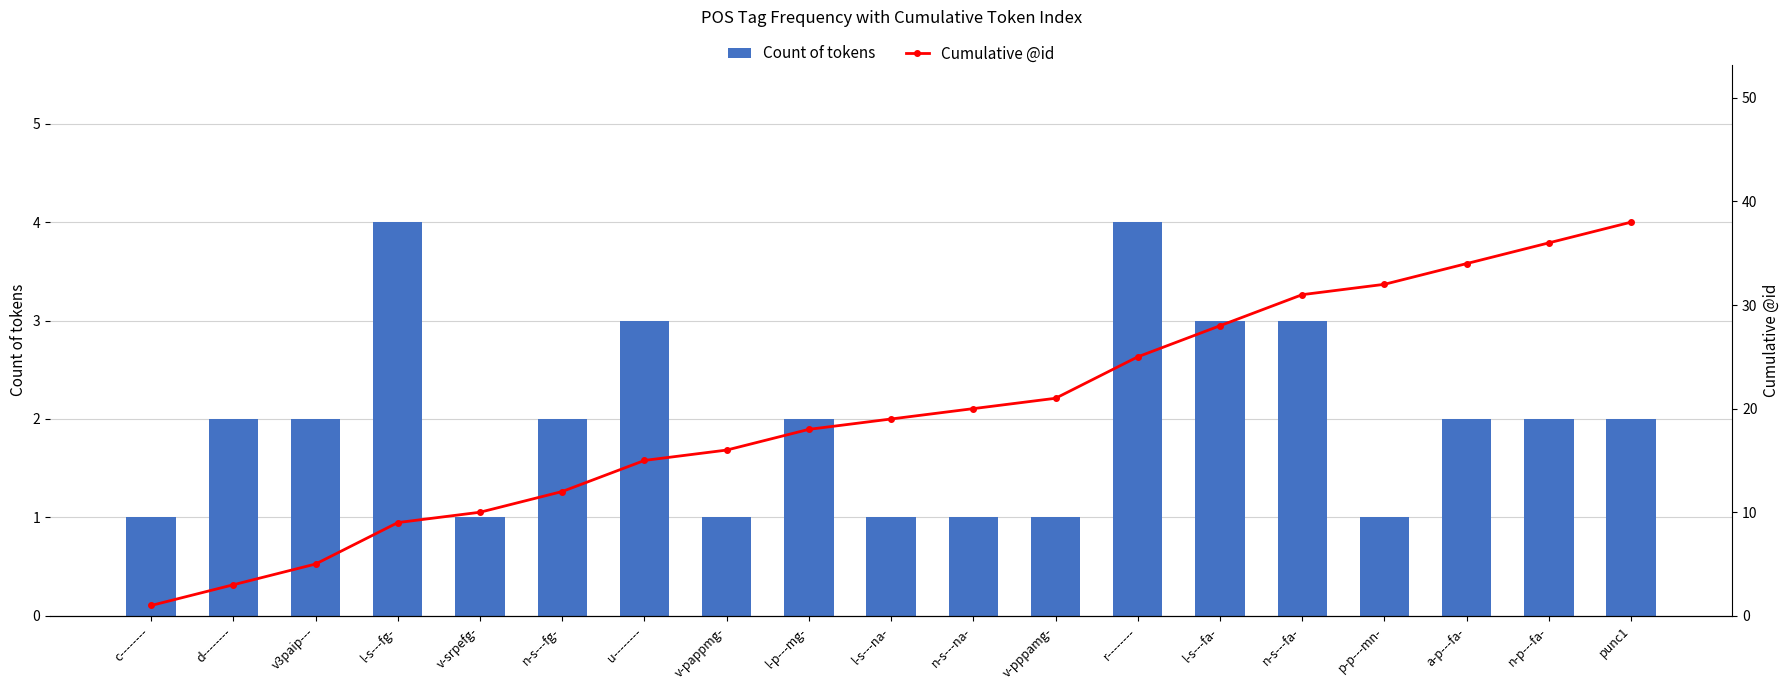

Between l-s---fg- and r--------, which is larger?

l-s---fg-